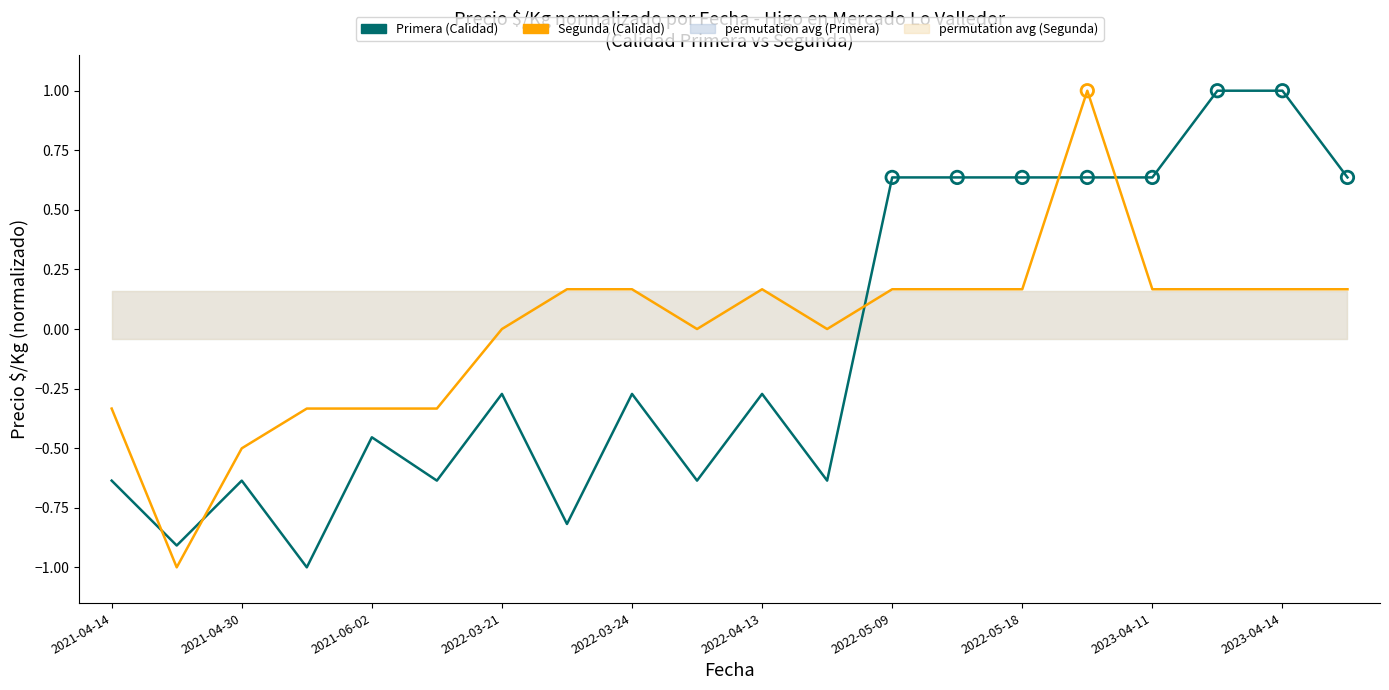

Is the value of Primera (Calidad) at 2022-05-18 greater than the value of Segunda (Calidad) at 11?

No